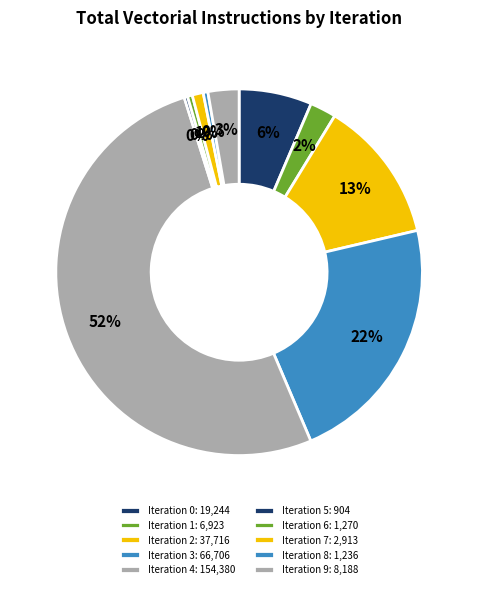

Approximately how many times larger is the value at Iteration 4 compared to Iteration 9?

18.9